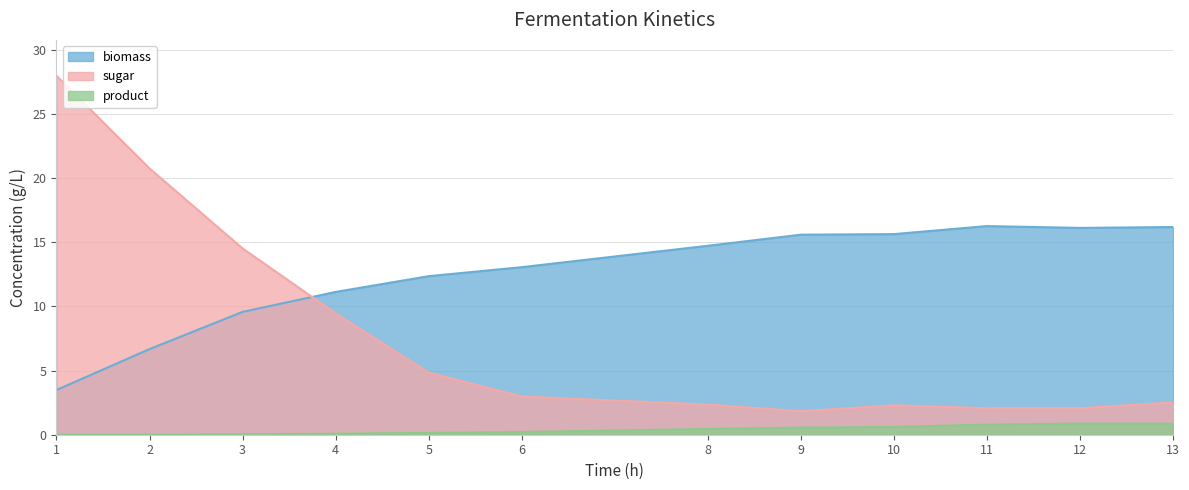

Read the biomass value at 10.

15.6